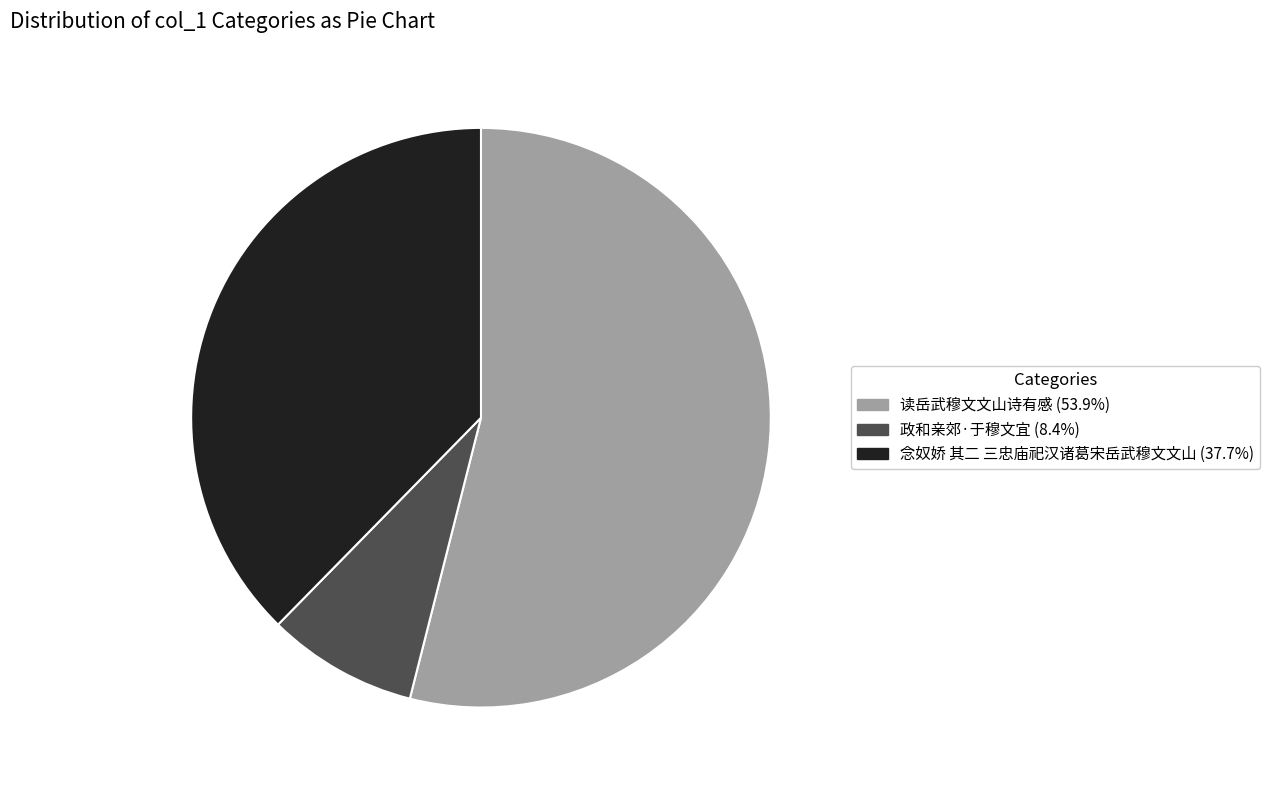

Does any single category account for the majority?

Yes